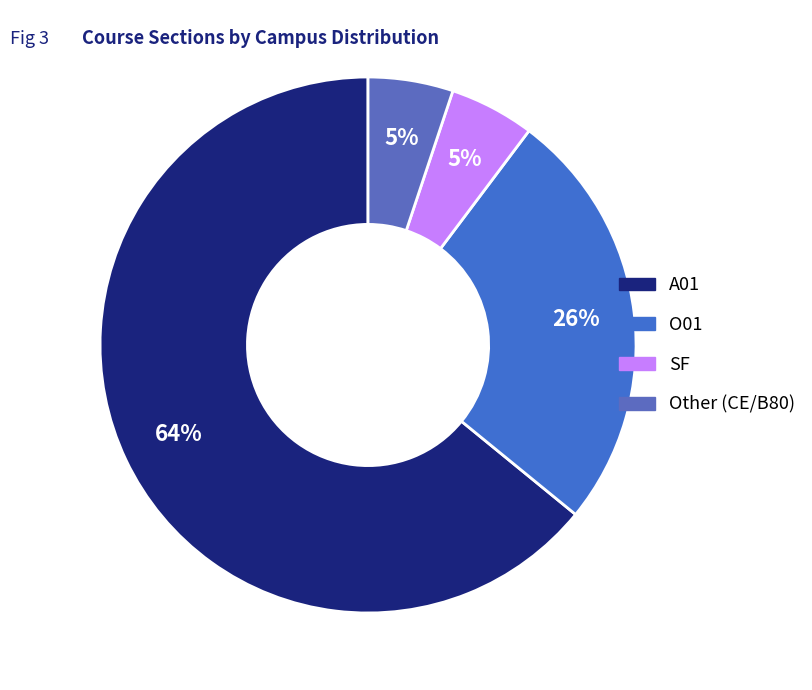

Count the number of slices in the pie.

4